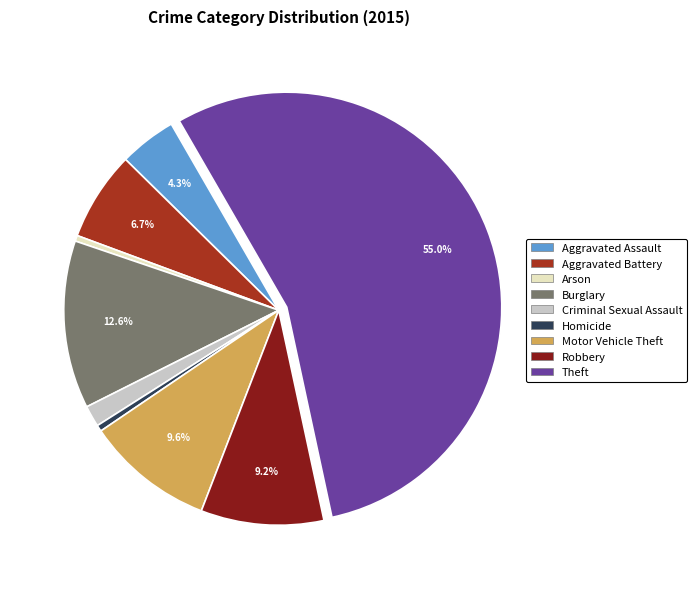

Which has a higher value, Arson or Criminal Sexual Assault?

Criminal Sexual Assault